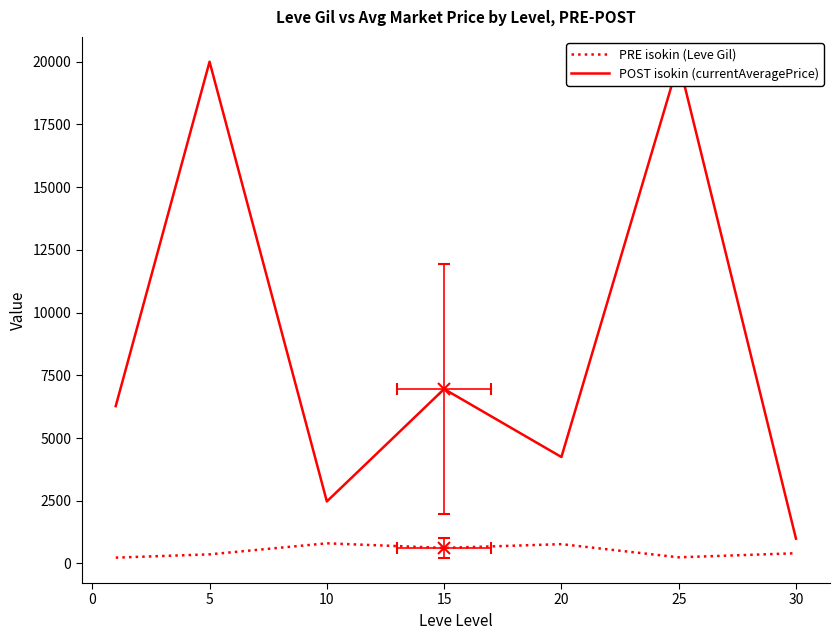

What is the spread (max minus min) of values at 5?

19636.7